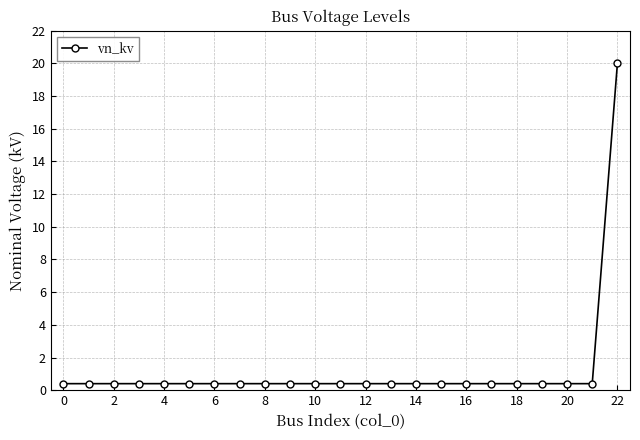

What is the value of the 3rd point from the left?

0.4